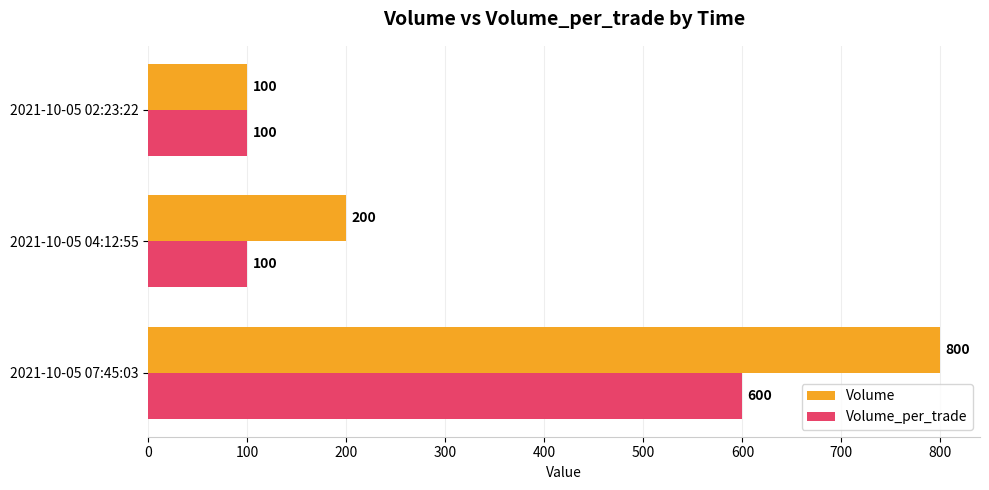

What is the maximum value shown in the chart?

800